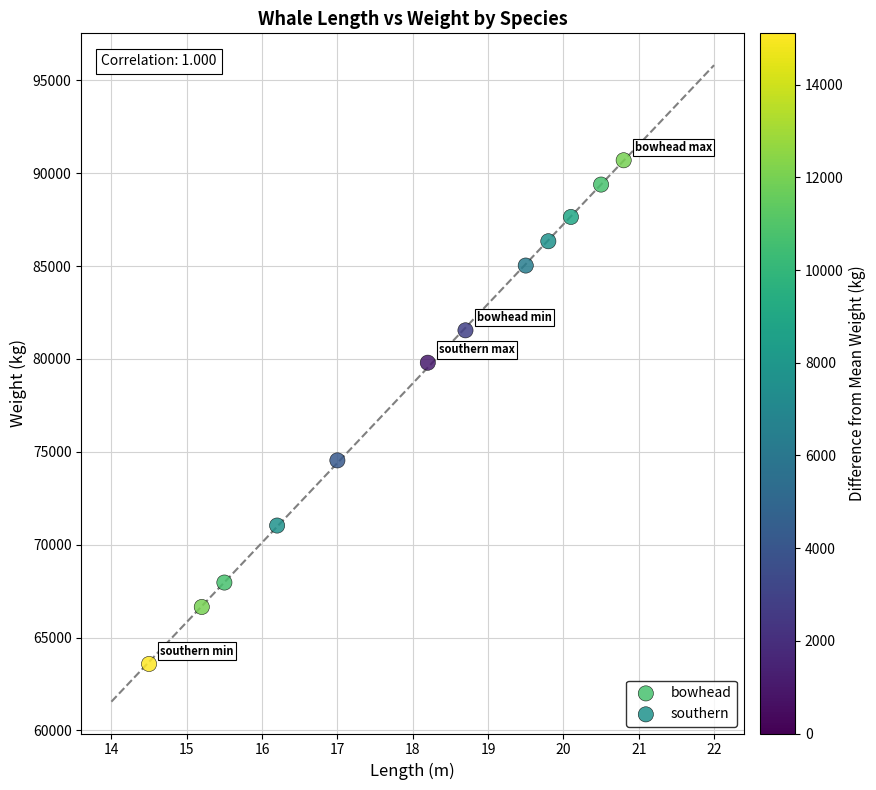

Which series contains the lowest Y value?

southern